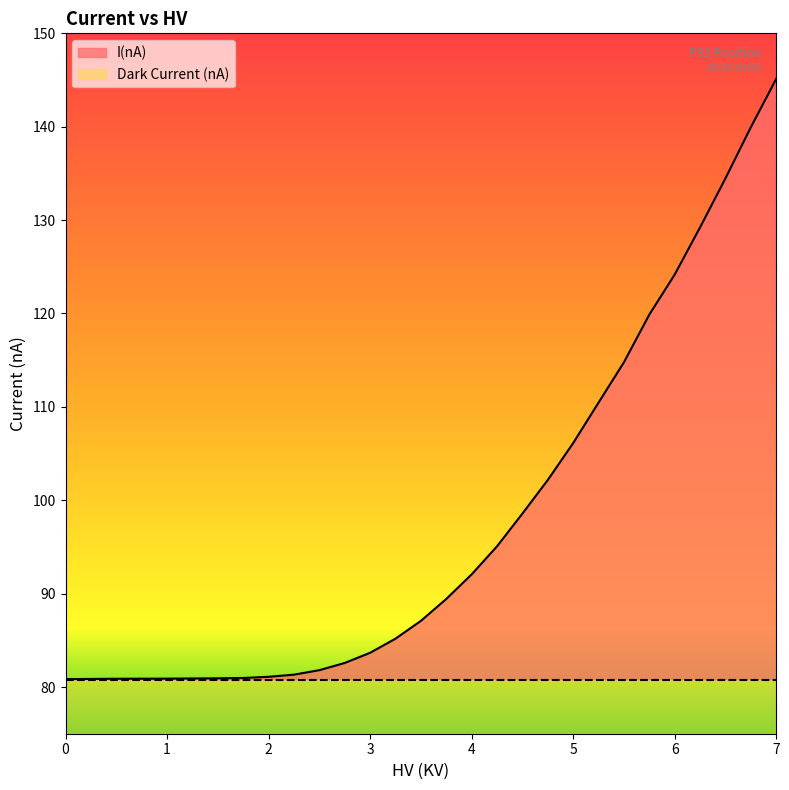

What is the approximate value at 3.0?

83.7